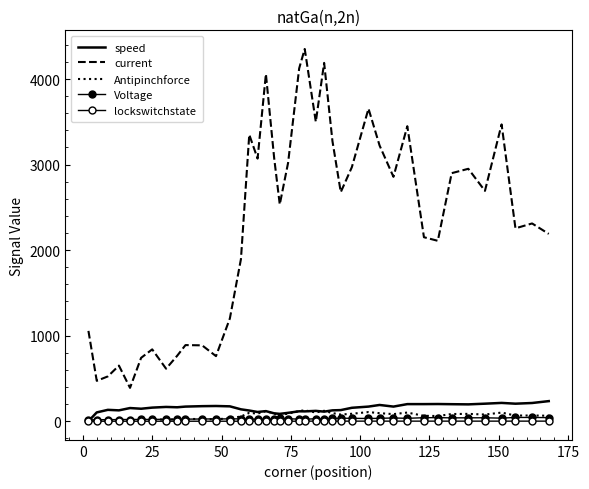

How many data points in Antipinchforce are above 78?

18